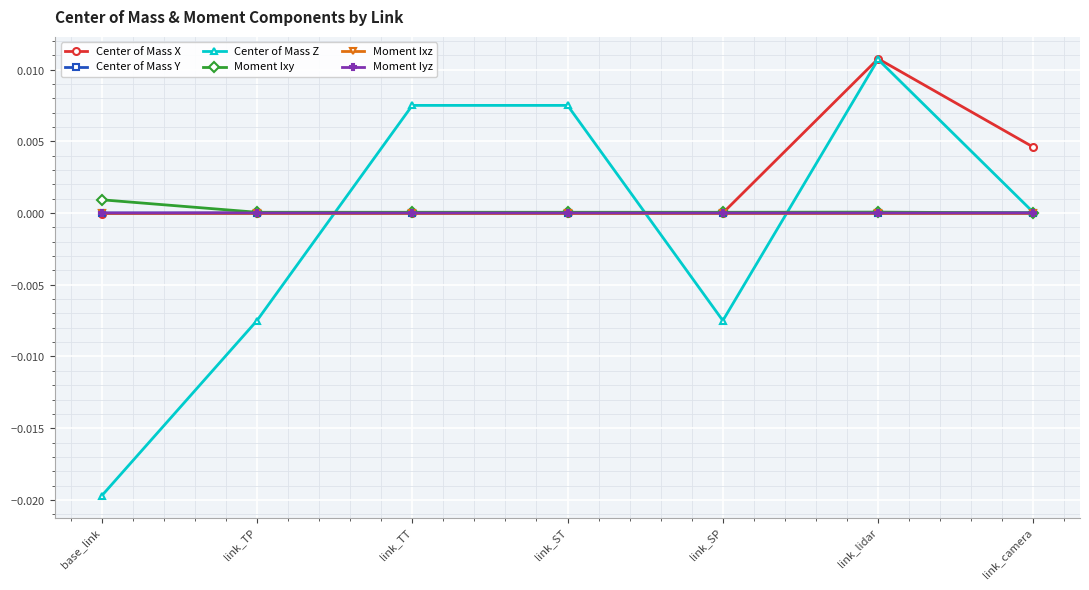

Which series has the largest total across all categories?

Center of Mass X